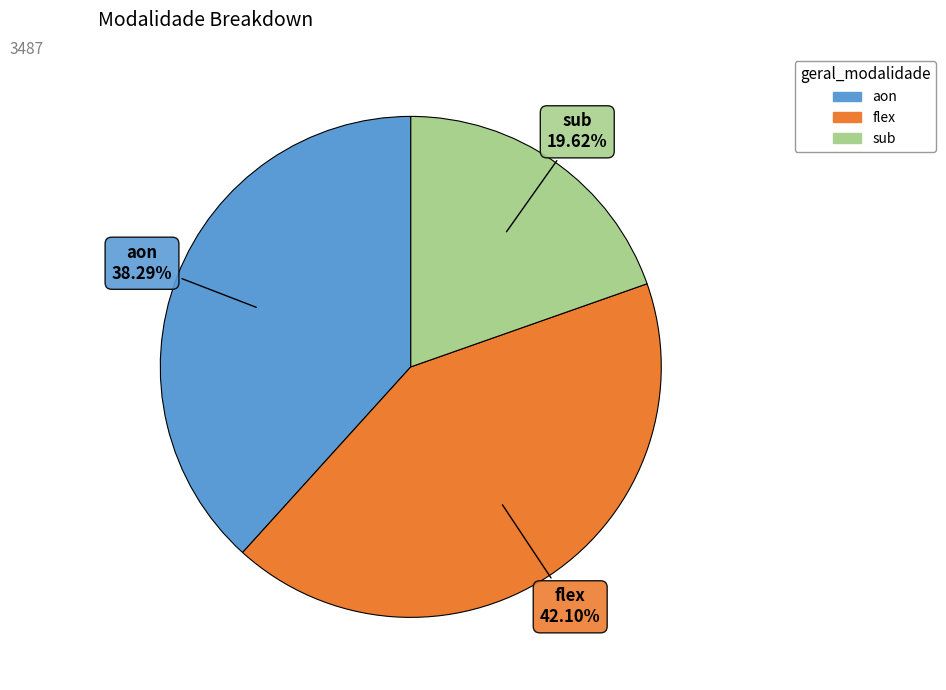

Count the number of slices in the pie.

3